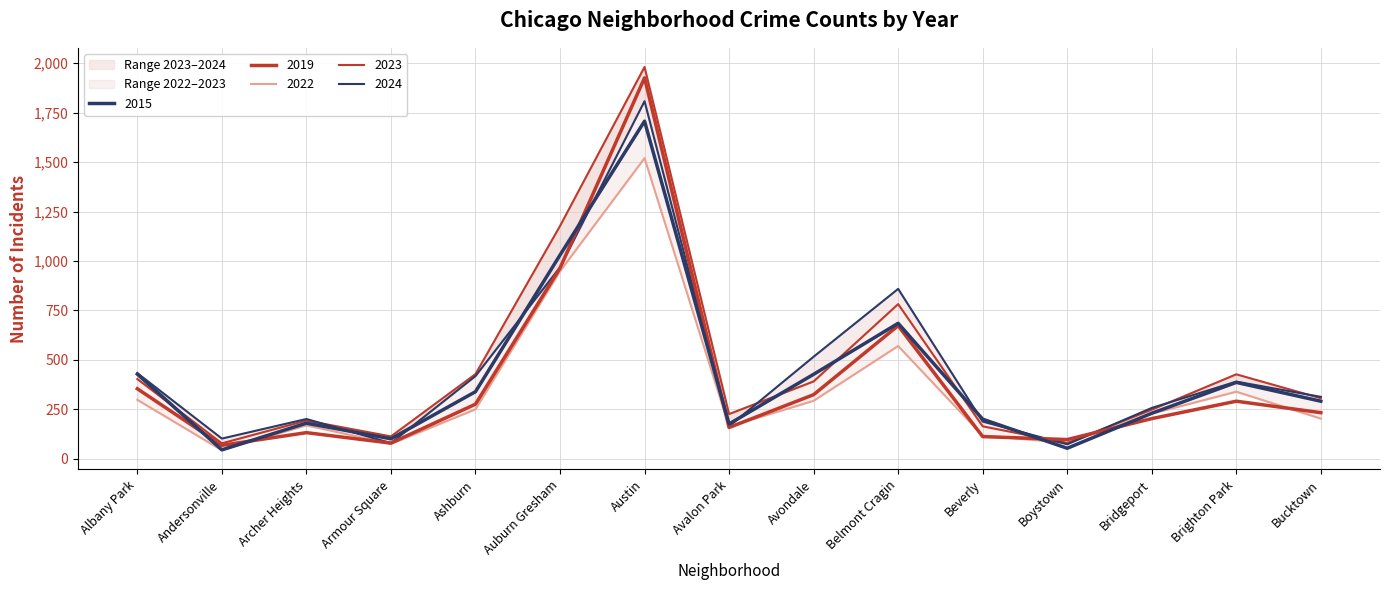

Where does the 2015 series first go above 291?

Albany Park